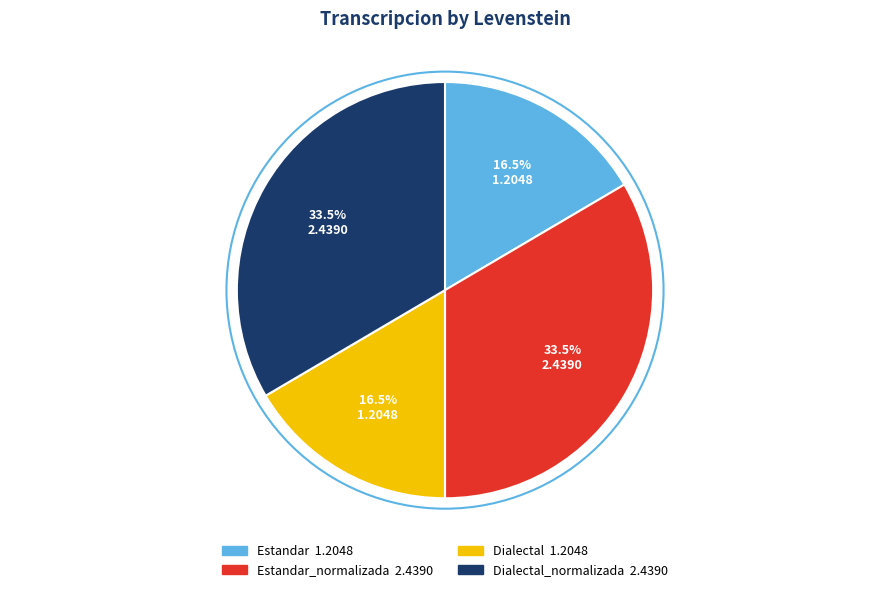

Is there any slice that represents more than half of the pie?

No